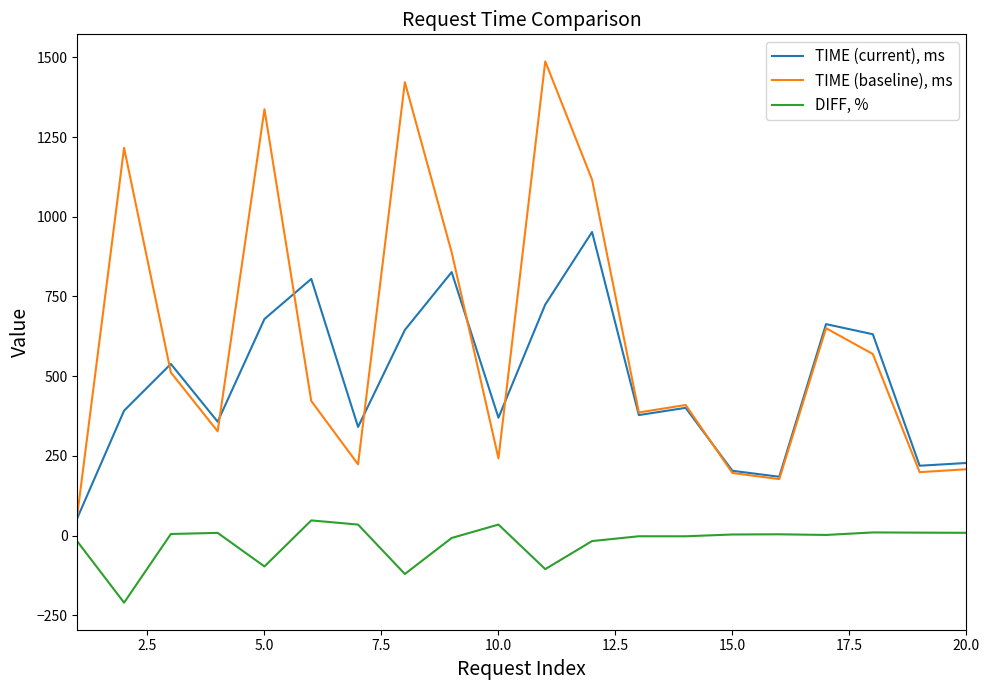

How many categories are shown in the chart?

20